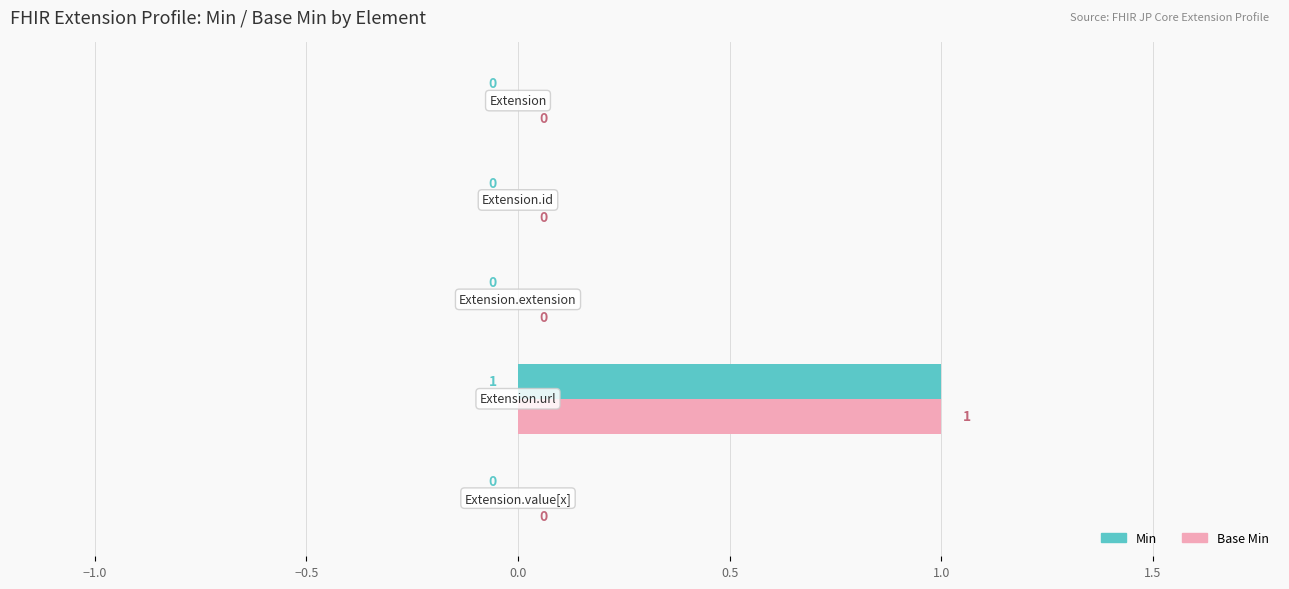

How many Min values are between 0 and 1?

5